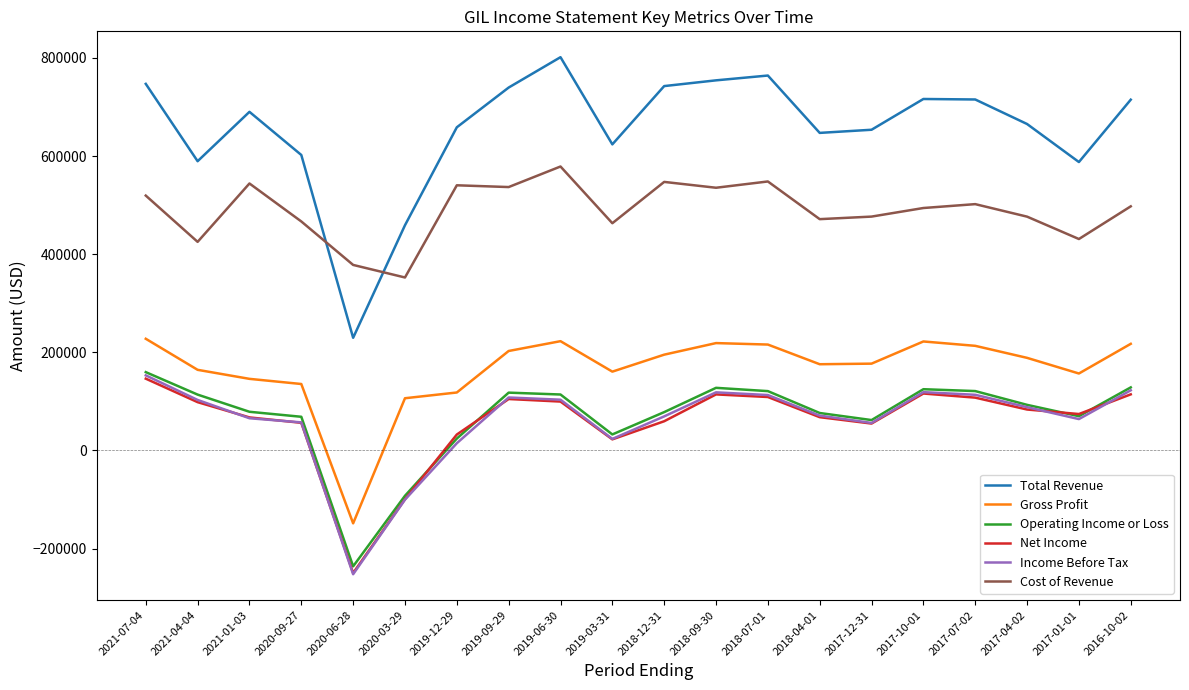

How many lines are shown in the chart?

6